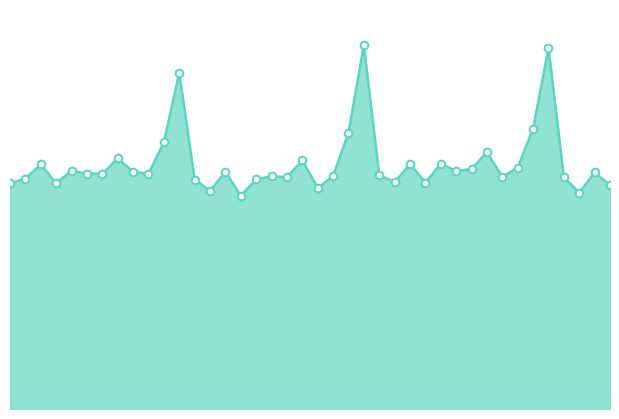

Does the chart have visible grid lines?

No